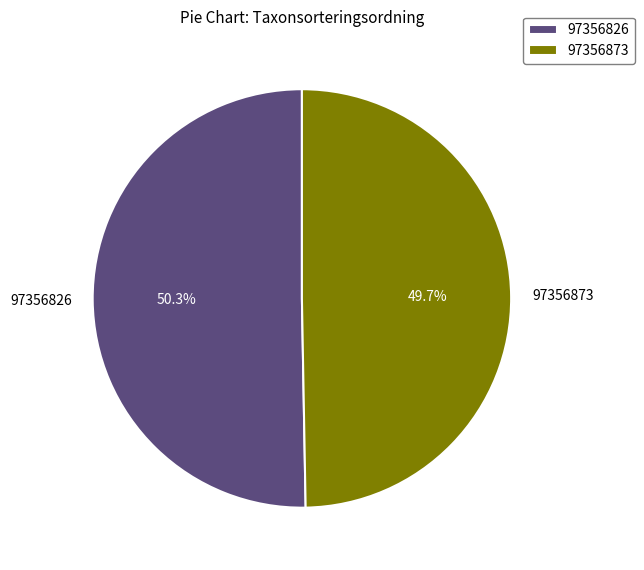

Between 97356873 and 97356826, which is larger?

97356826